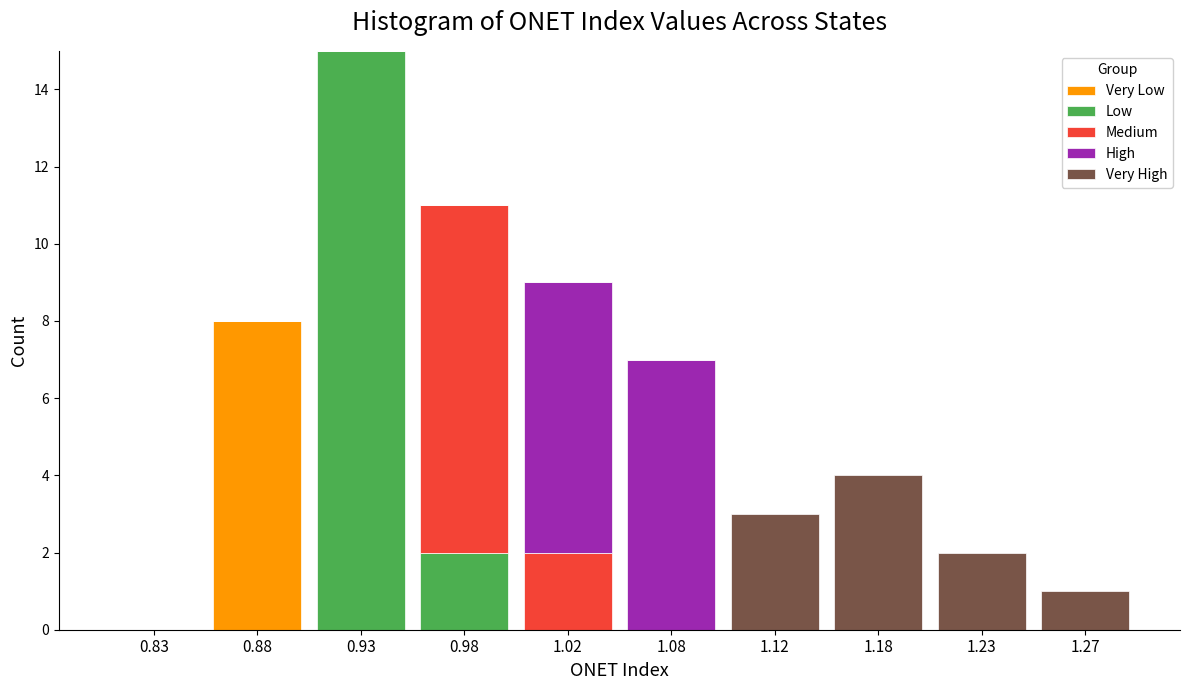

What is the total value across all series at 1.18?

4